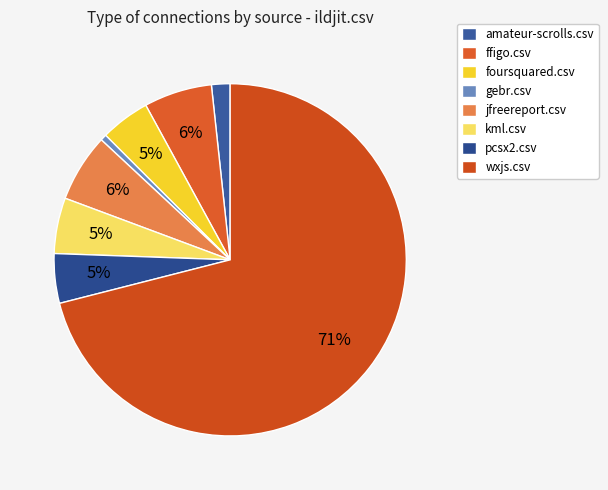

How many slices are in this pie chart?

8